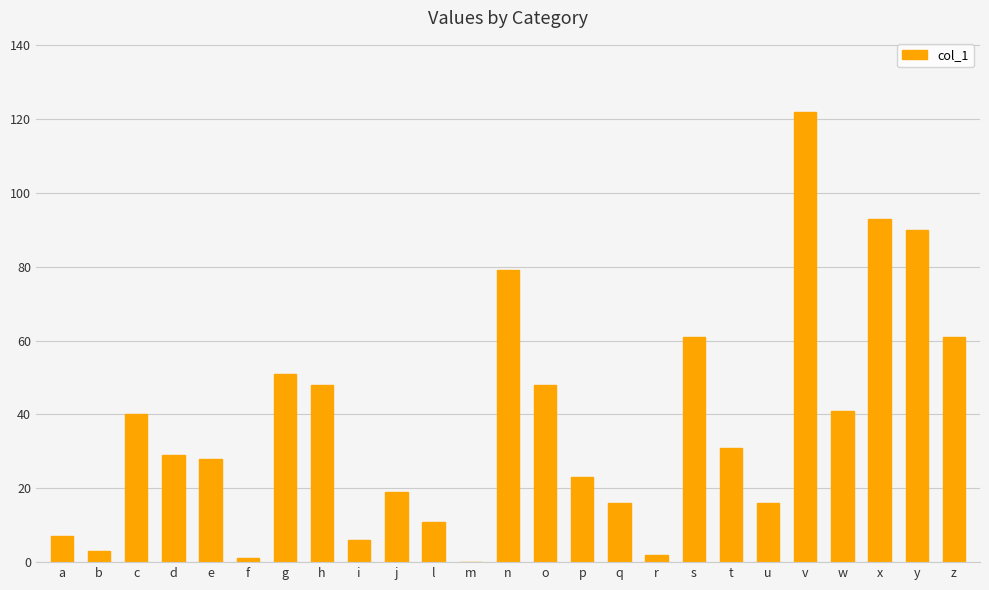

How many distinct data groups are displayed?

1